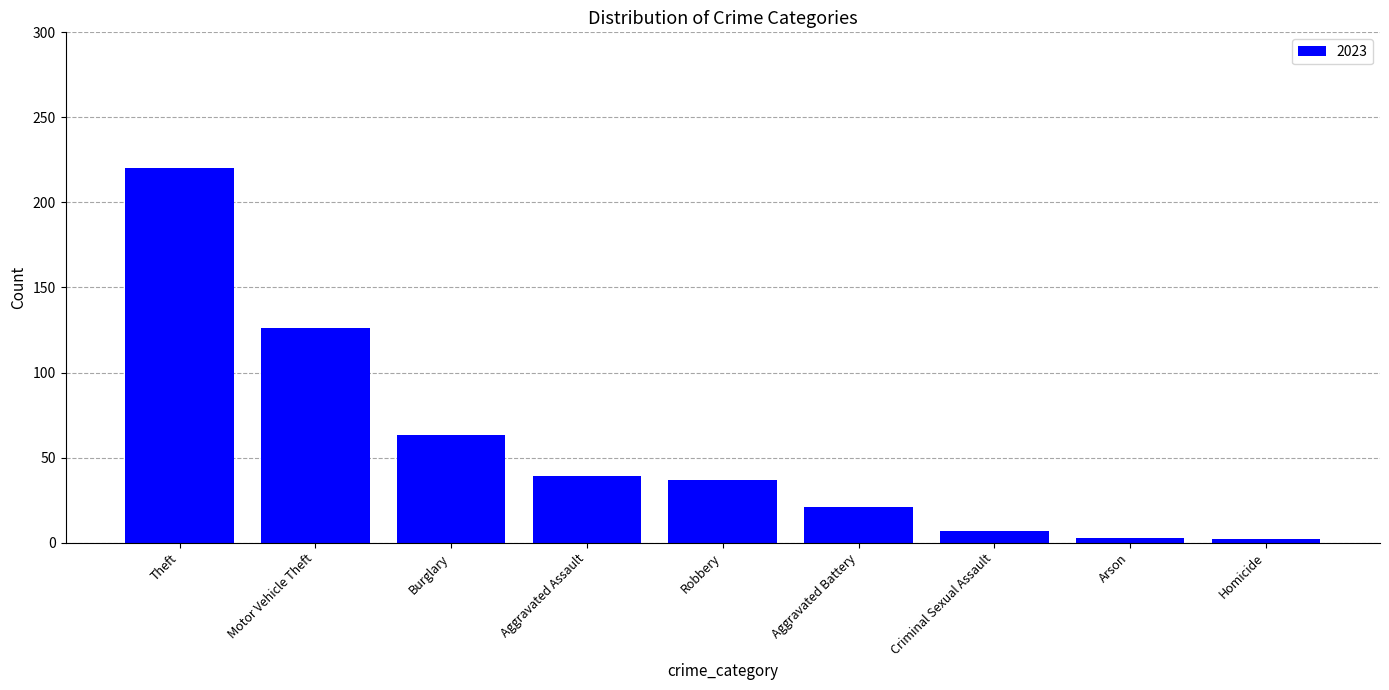

At which label is the value closest to 111?

Motor Vehicle Theft